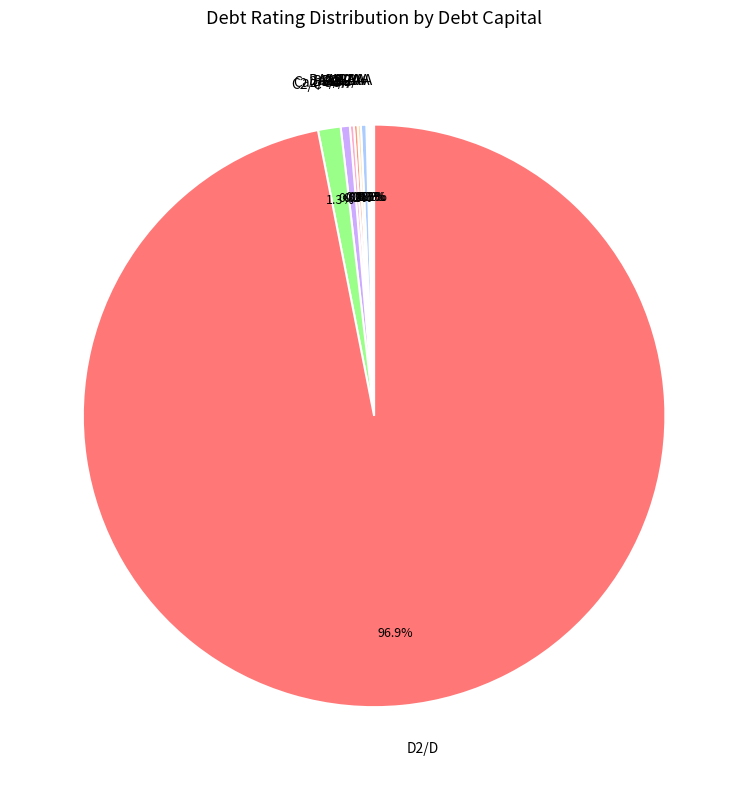

Which slice is the largest?

D2/D